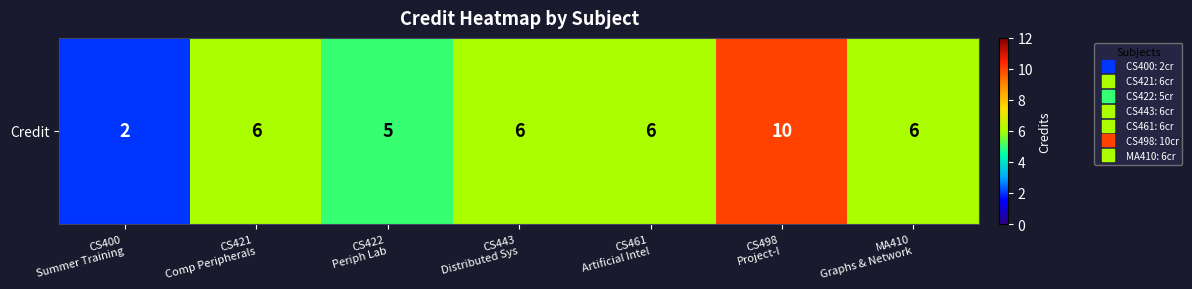

Rank the categories by value from lowest to highest.

CS400
Summer Training, CS422
Periph Lab, CS421
Comp Peripherals, CS443
Distributed Sys, CS461
Artificial Intel, MA410
Graphs & Network, CS498
Project-I